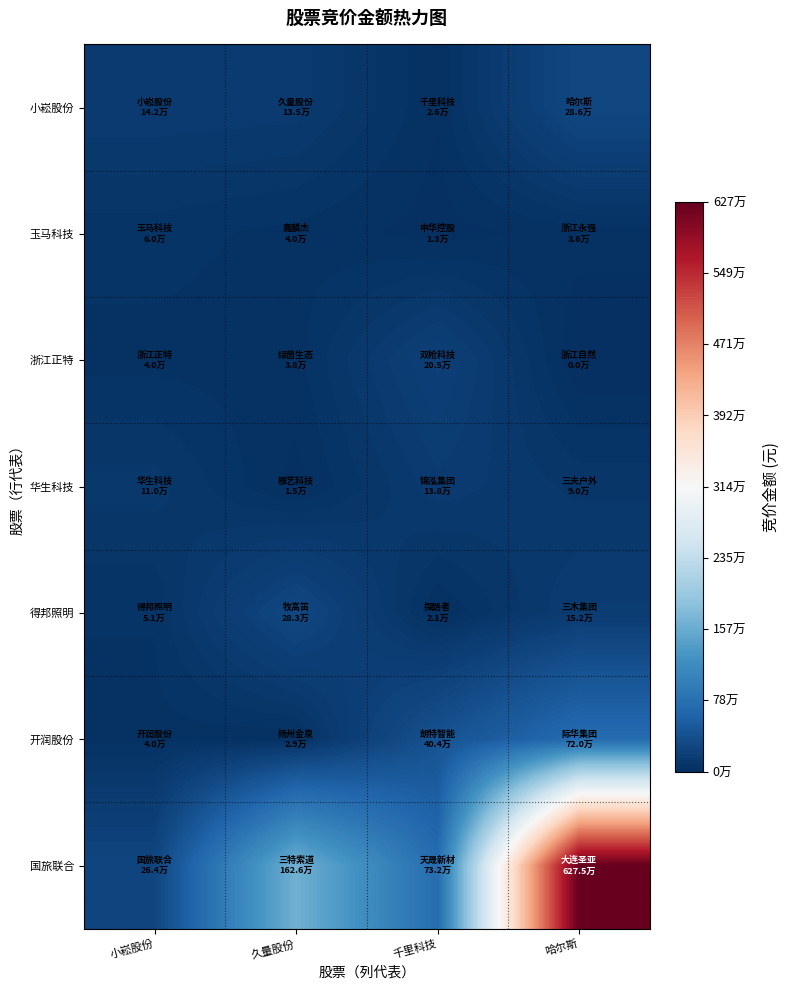

Reading right to left, transcribe all the data shown in this chart.

小崧股份: 哈尔斯=286416	千里科技=26460	久量股份=134897	小崧股份=142232
玉马科技: 哈尔斯=36432	千里科技=13038	久量股份=39963	小崧股份=60120
浙江正特: 哈尔斯=0	千里科技=205260	久量股份=38076	小崧股份=40181
华生科技: 哈尔斯=90384	千里科技=138320	久量股份=15414	小崧股份=109976
得邦照明: 哈尔斯=152100	千里科技=21199	久量股份=283360	小崧股份=51230
开润股份: 哈尔斯=720099	千里科技=403988	久量股份=28656	小崧股份=40161
国旅联合: 哈尔斯=6274904	千里科技=732190	久量股份=1626320	小崧股份=263711